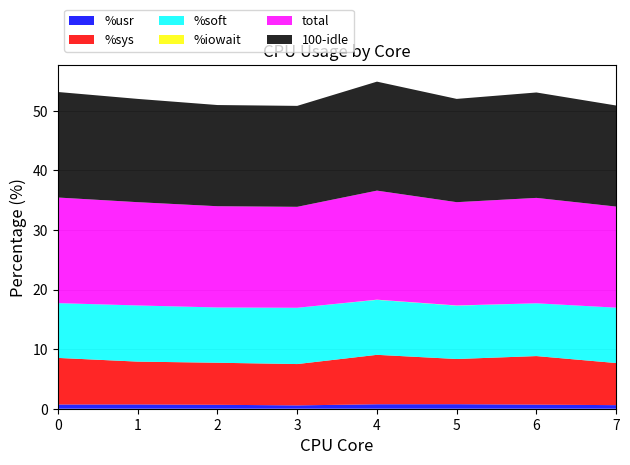

Reading right to left, what are all the values shown in this chart?

%usr: 7=0.6	6=0.7	5=0.8	4=0.8	3=0.6	2=0.7	1=0.7	0=0.7
%sys: 7=7.1	6=8.2	5=7.6	4=8.3	3=6.9	2=7.1	1=7.2	0=7.8
%soft: 7=9.3	6=8.9	5=9.0	4=9.2	3=9.4	2=9.3	1=9.4	0=9.2
%iowait: 7=0.0	6=0.0	5=0.0	4=0.0	3=0.0	2=0.0	1=0.0	0=0.0
total: 7=17.0	6=17.7	5=17.3	4=18.3	3=16.9	2=17.0	1=17.3	0=17.7
100-idle: 7=17.0	6=17.7	5=17.3	4=18.3	3=16.9	2=17.0	1=17.3	0=17.7